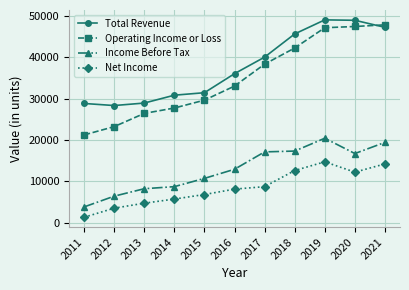

How many data points does each series have?

11